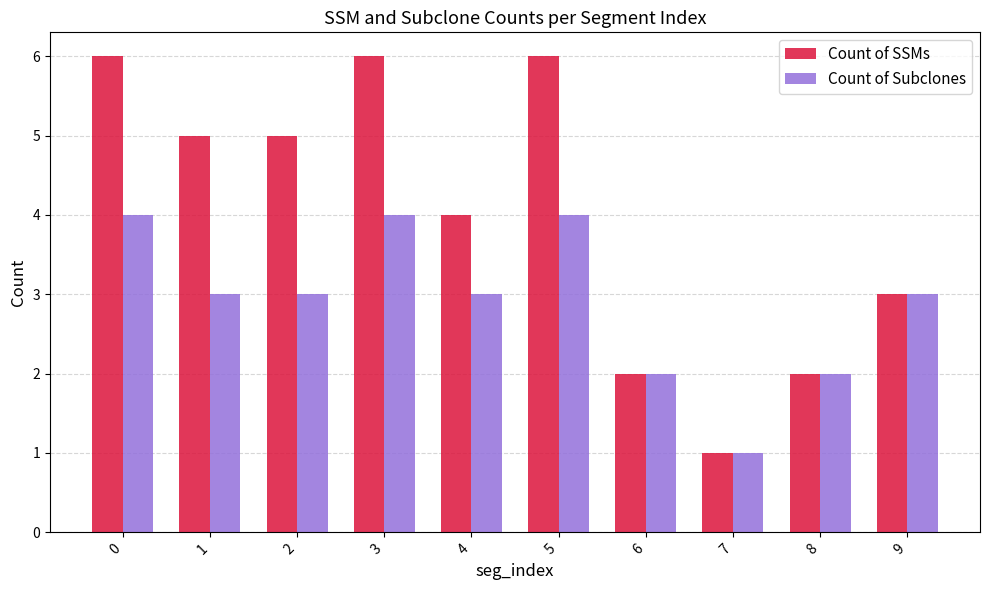

Are the bars grouped side by side (vs. stacked)?

Yes